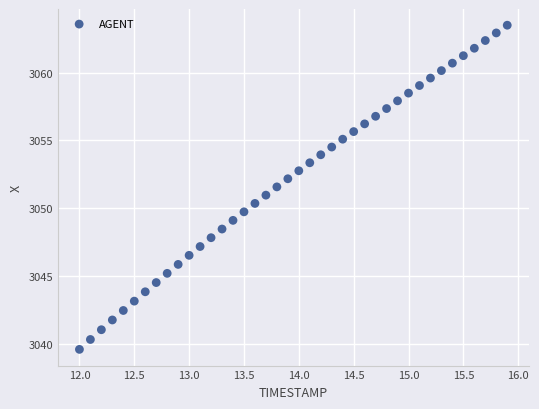

What is the range of X values (max minus min)?

3.9